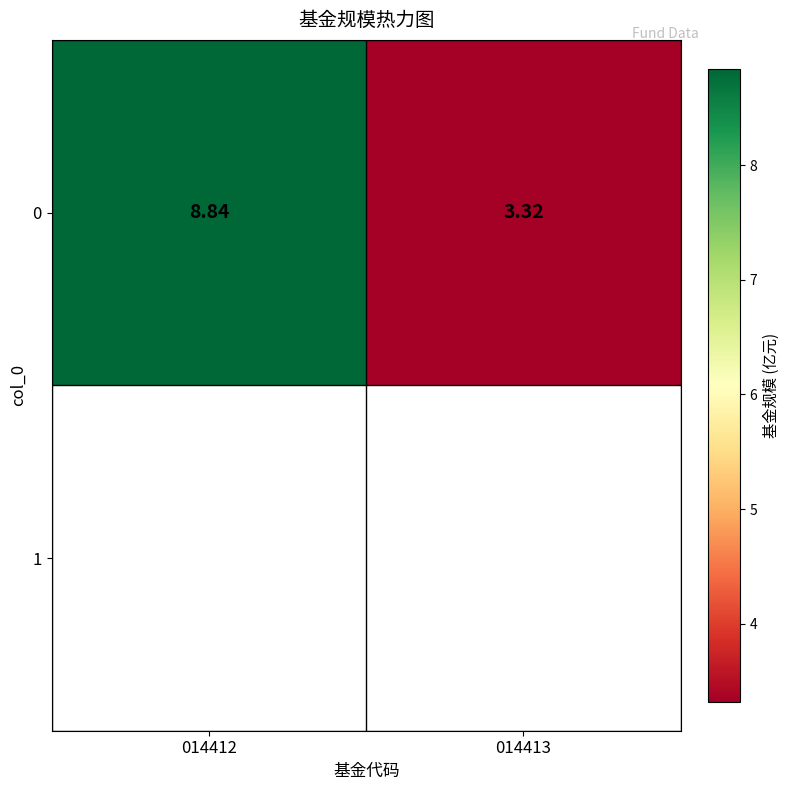

List the labels in order of value, smallest first.

014413, 014412